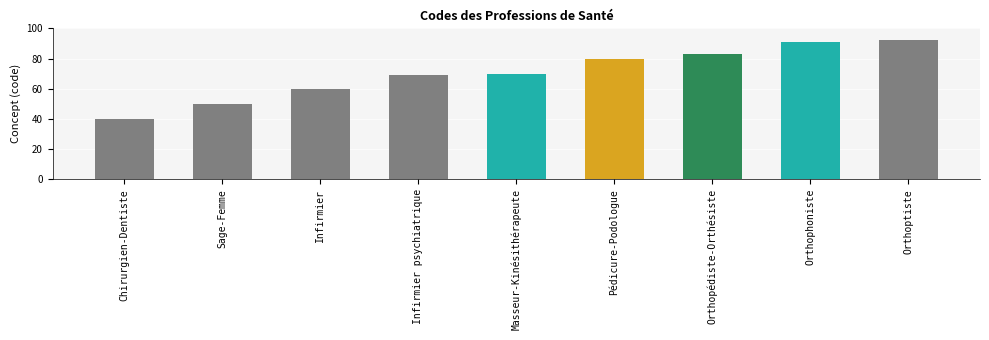

What is the value of the 7th bar from the left?

83